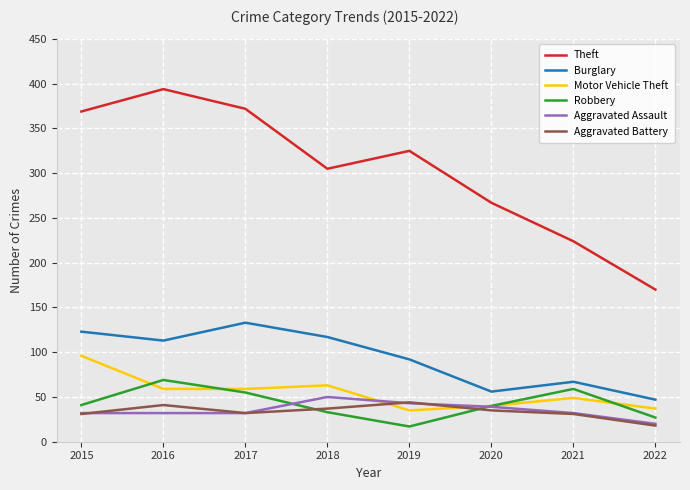

True or false: Aggravated Assault and Theft intersect in this chart.

False